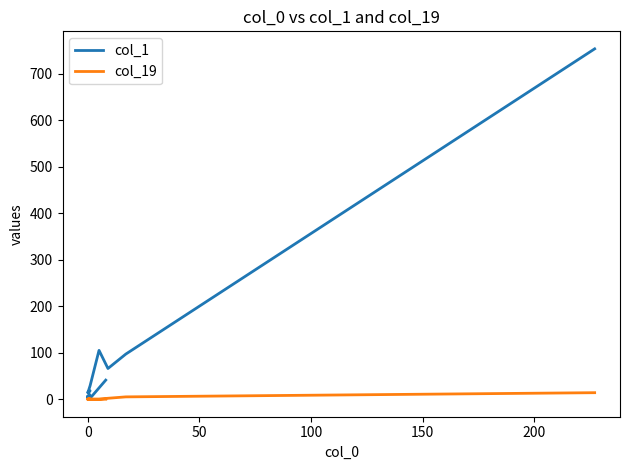

The col_1 series shows 158 at 100. True or false?

False